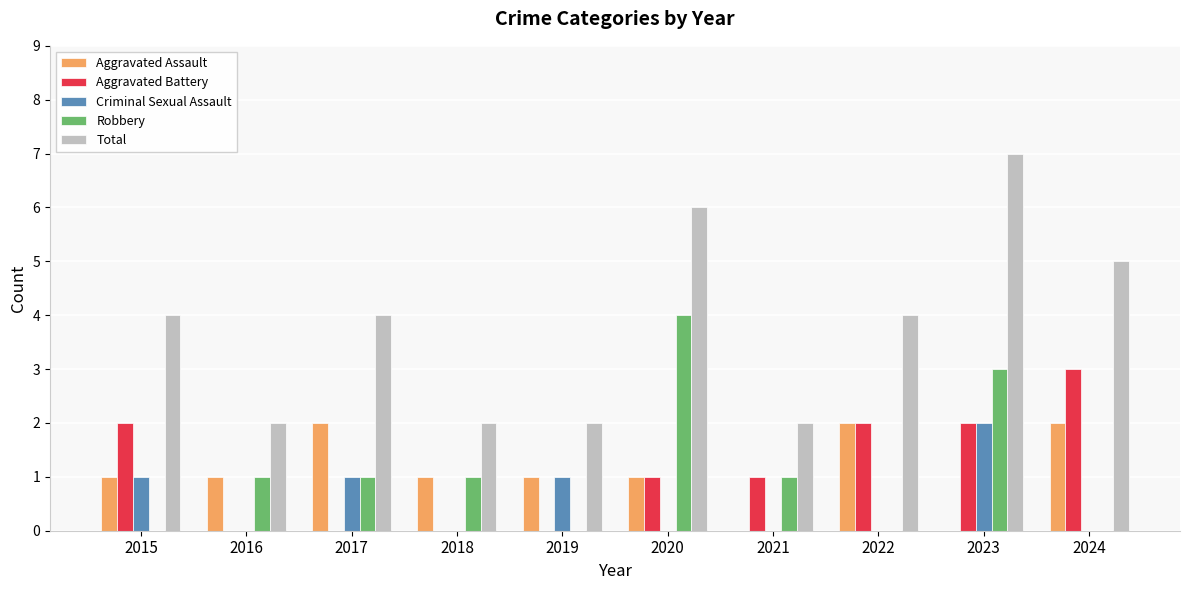

Which category has the highest value in the Aggravated Battery series?

2024